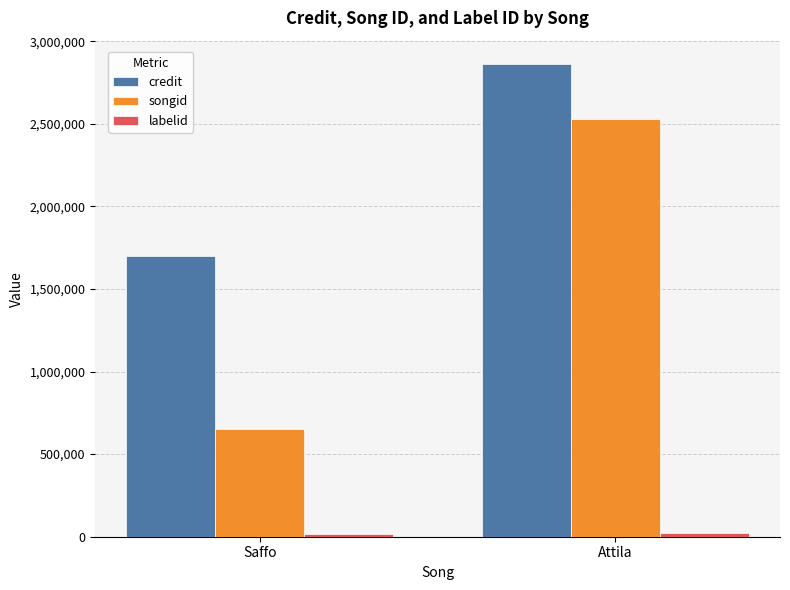

What value does the credit series have at Attila, to the nearest 100?

2860400